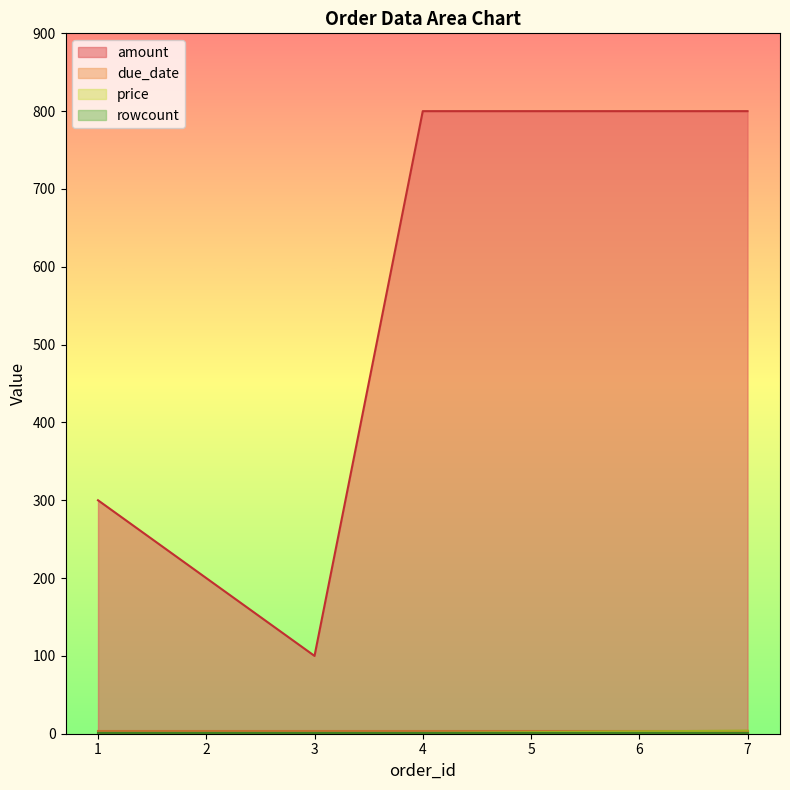

Which series has the largest range (max minus min)?

amount